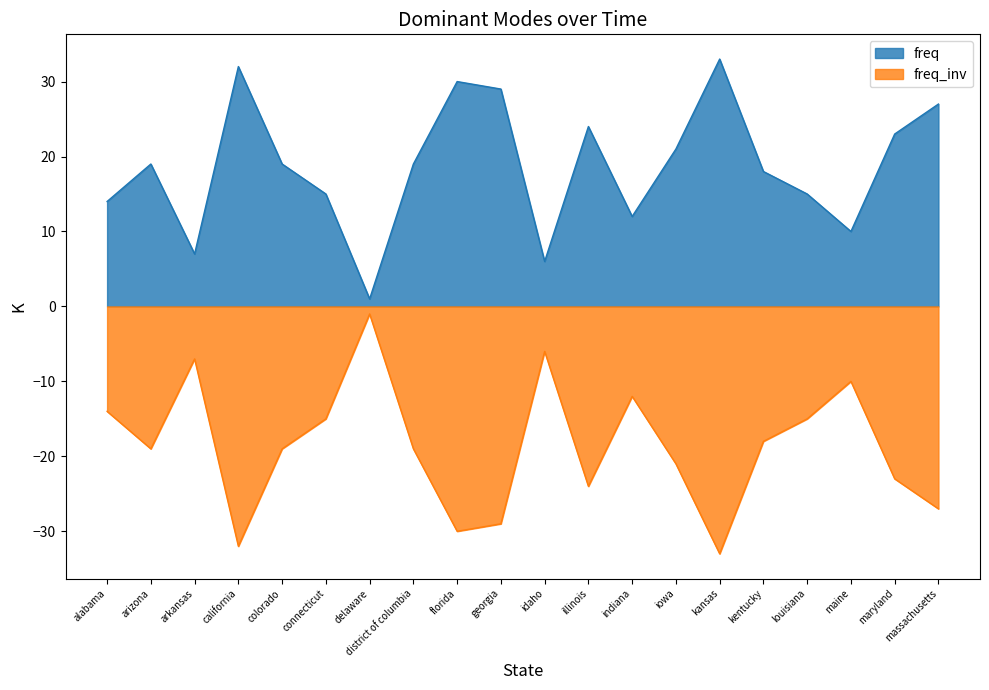

How many interior local valleys (lower than both neighbors) does the data have?

5